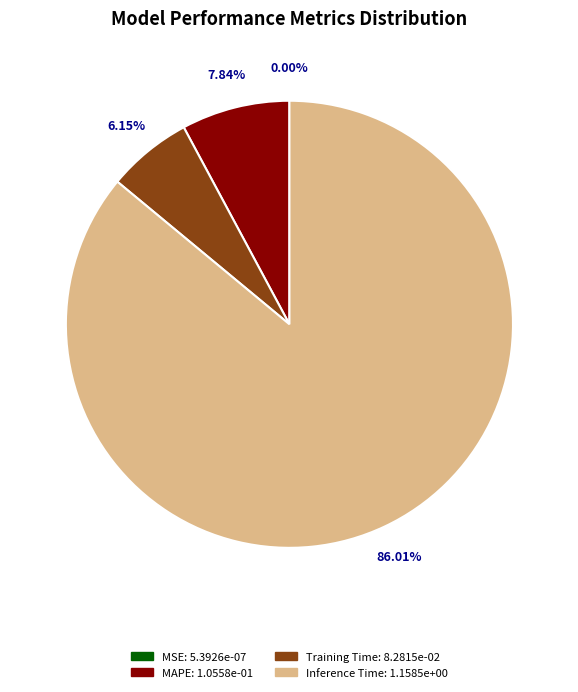

Is there any slice that represents more than half of the pie?

Yes